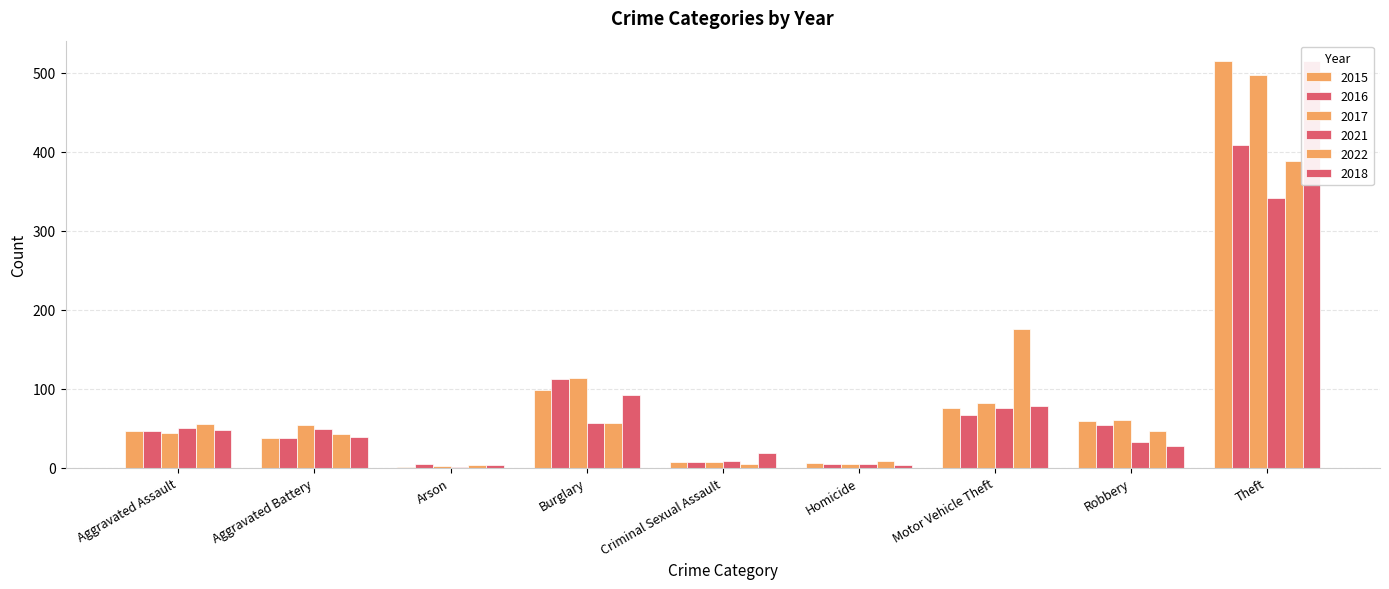

How many series are shown in this chart?

6